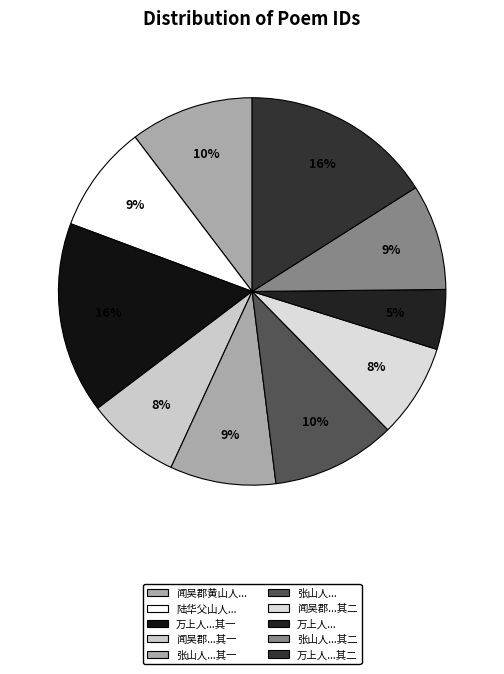

Count the number of slices in the pie.

10